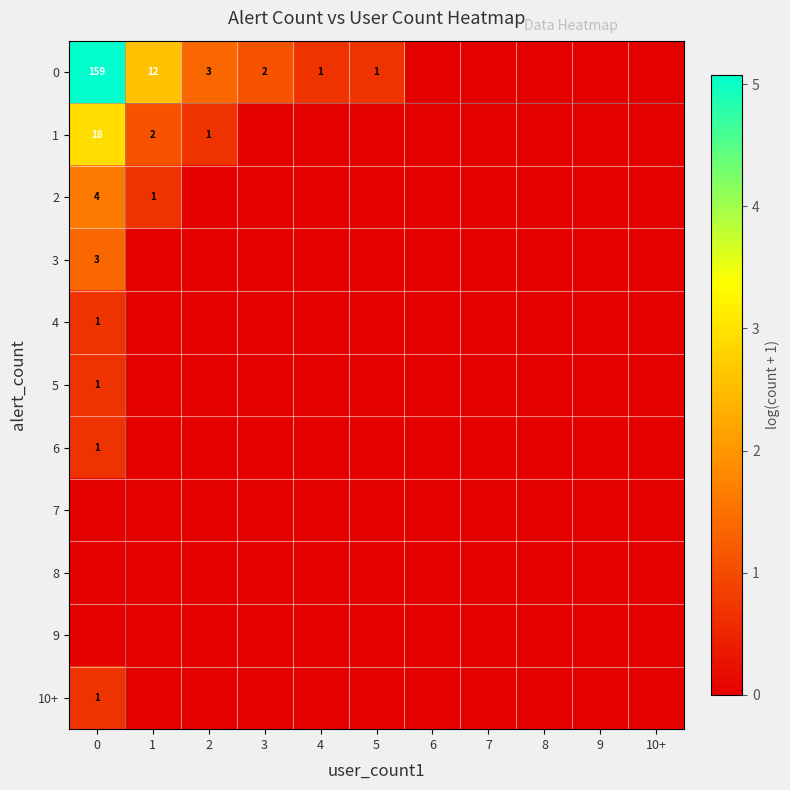

Is it true that 5 equals 1 at 0?

True